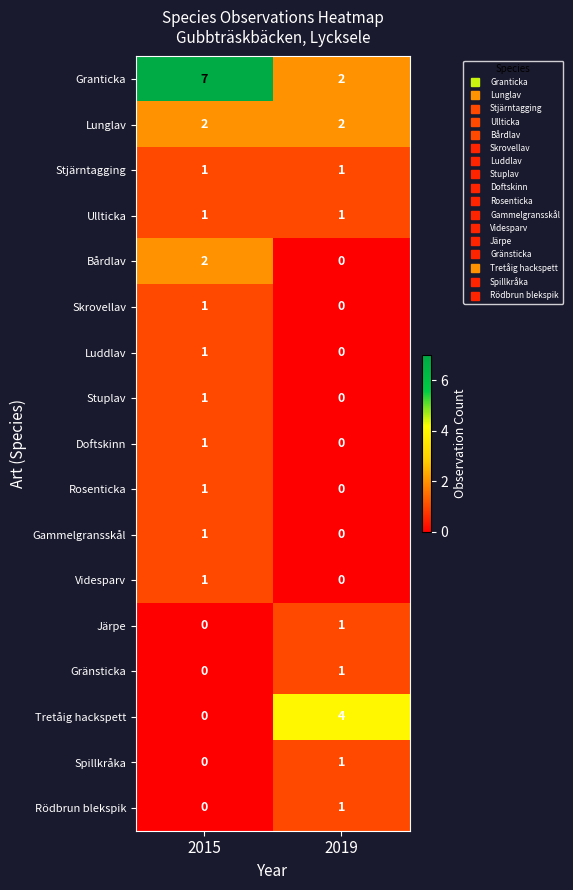

What is the difference between the maximum and minimum values in the Granticka series?

5